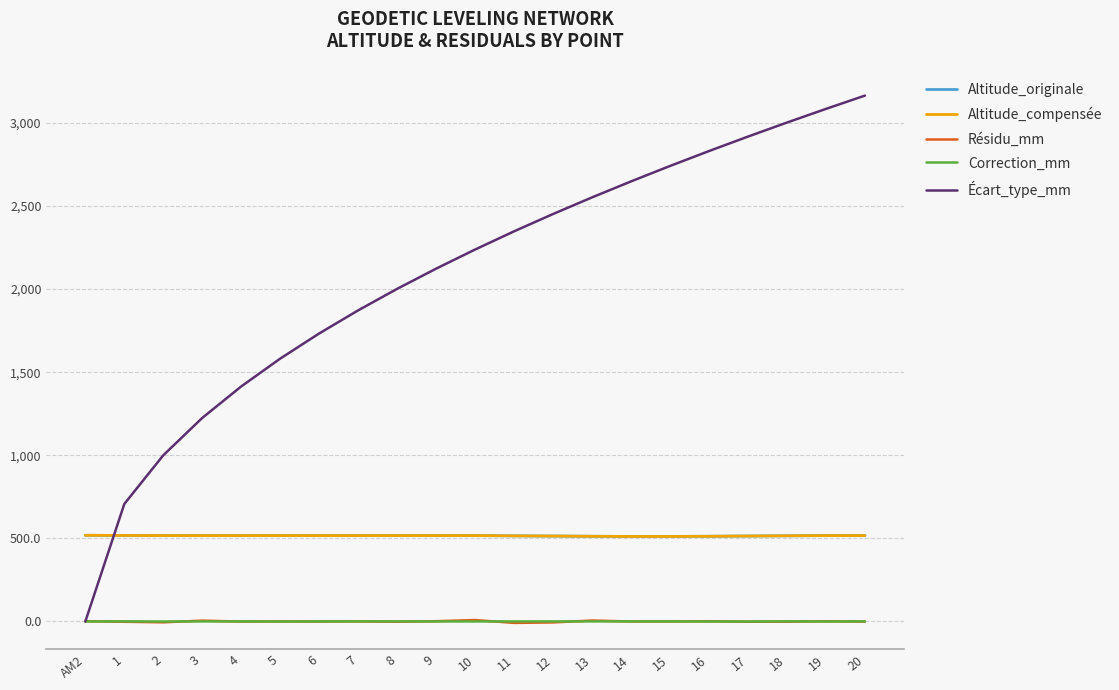

What is the highest value of the Résidu_mm series?

8.6